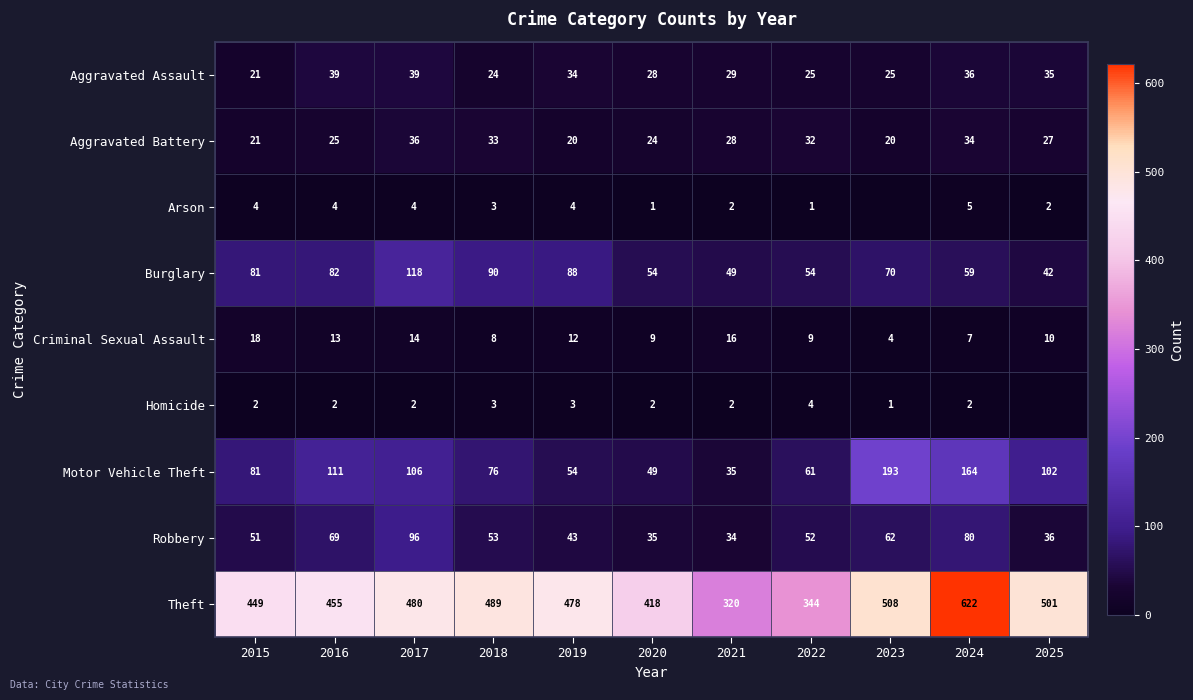

What is the difference between the highest and lowest values at 2017?

478